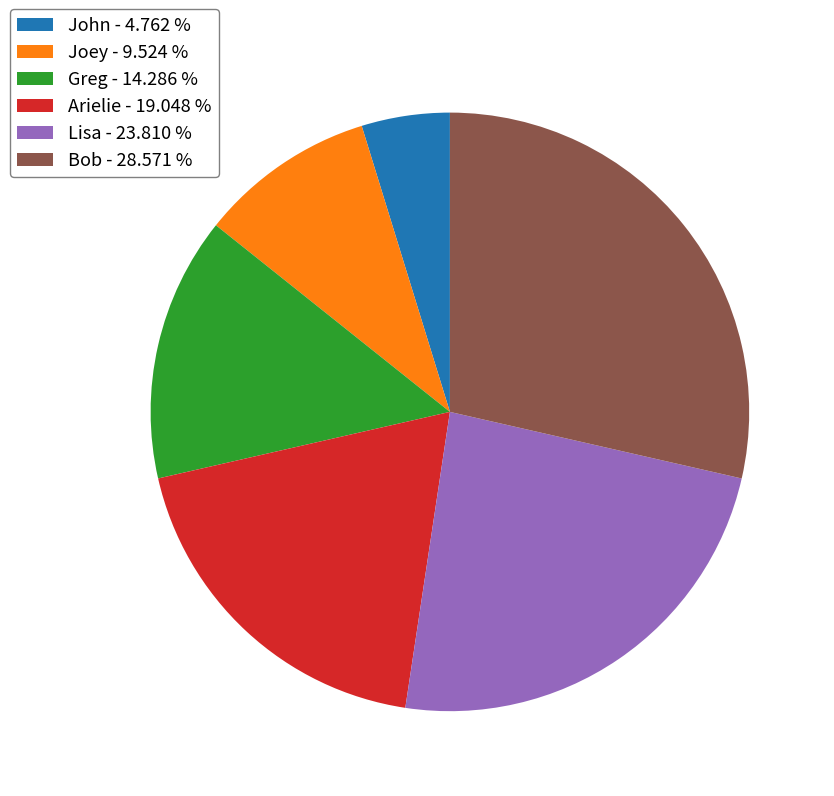

Does Joey - 9.524 % account for over 50% of the chart?

No